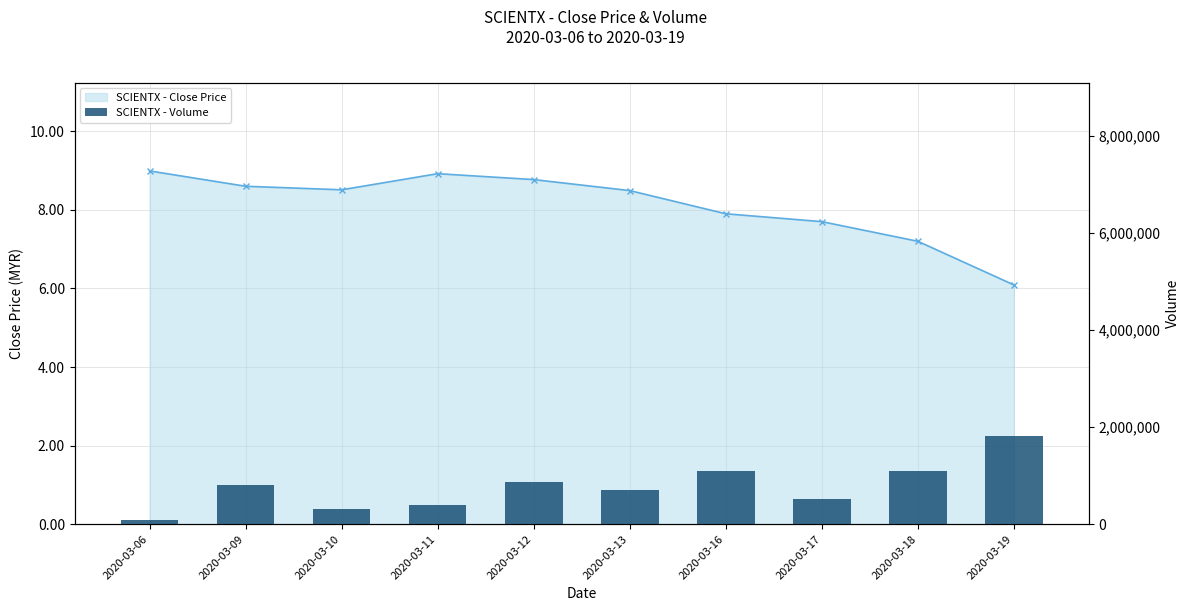

What is the sum of the SCIENTX - Close Price values at 2020-03-12 and 2020-03-18?

16.0